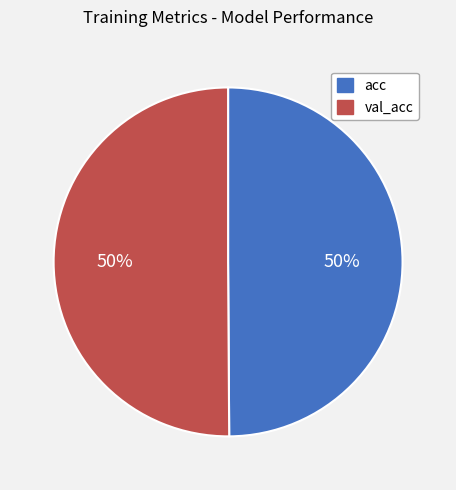

To the nearest percent, what portion does val_acc represent?

50%